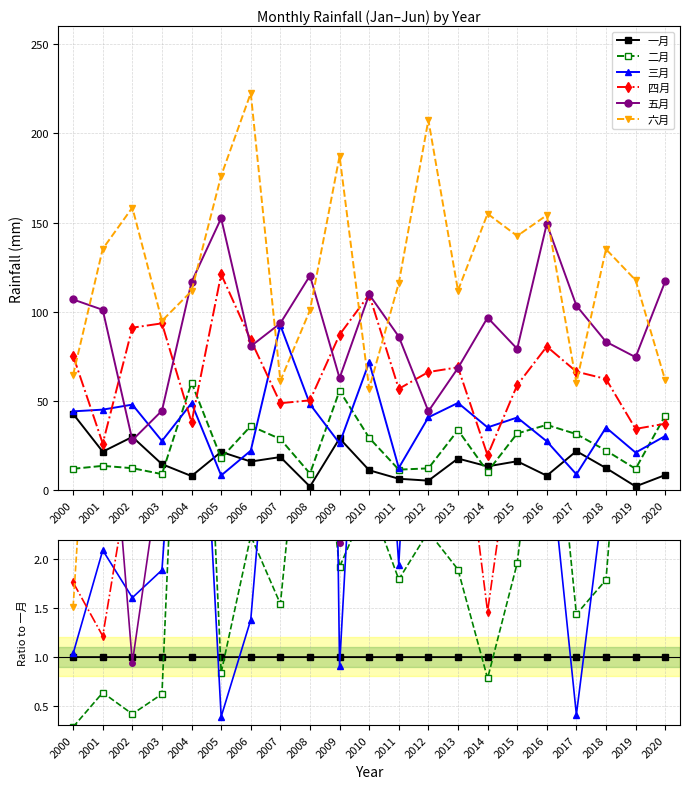

The 二月 series shows 2.6 at 2010. True or false?

True